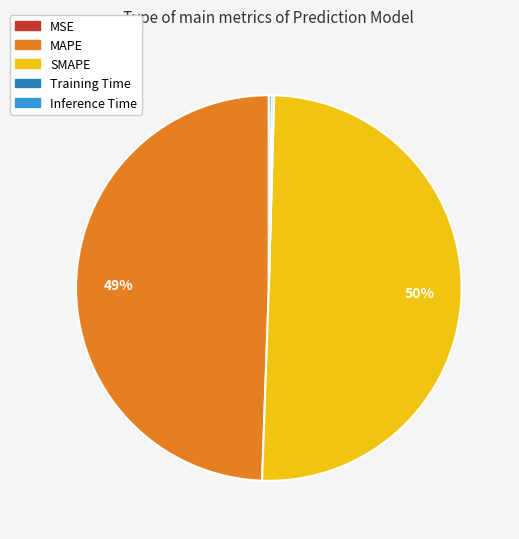

True or false: SMAPE accounts for 50% of the total.

True